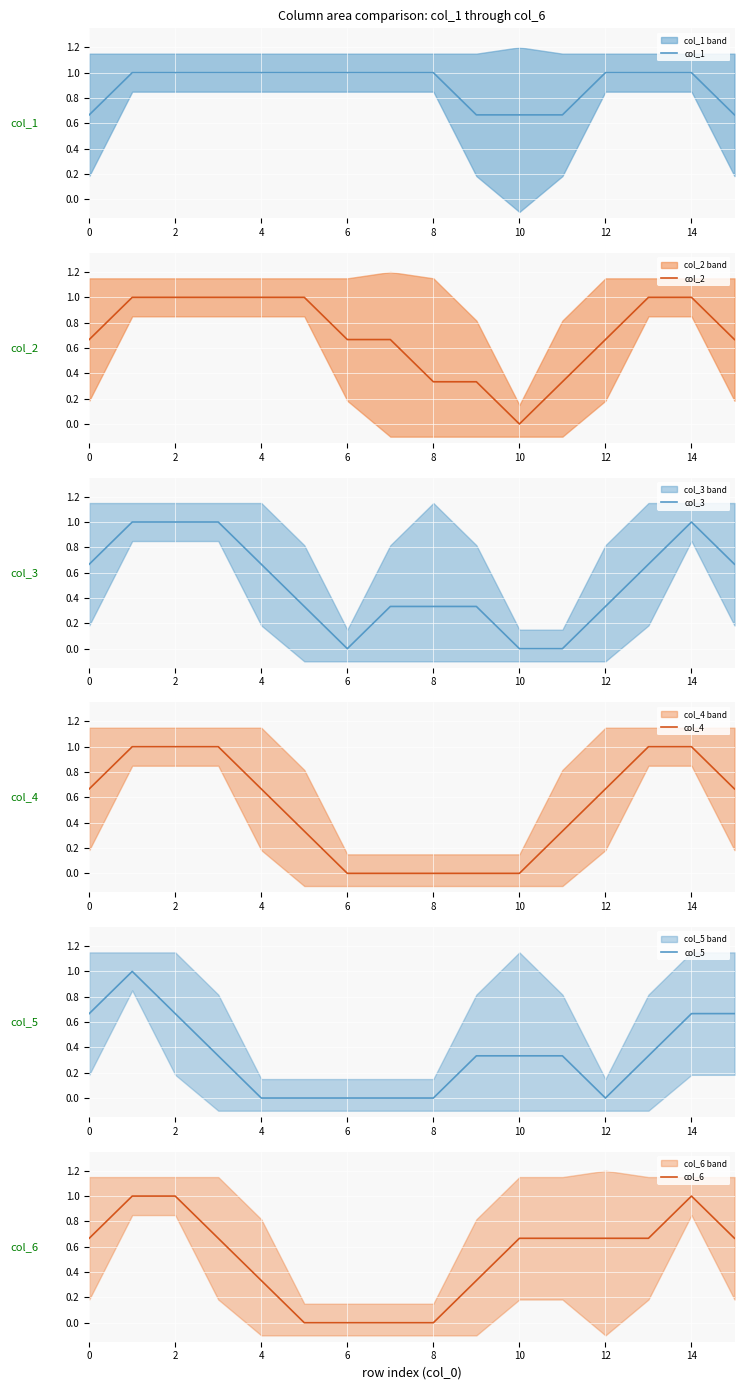

What is the highest value of the col_6 series?

1.0